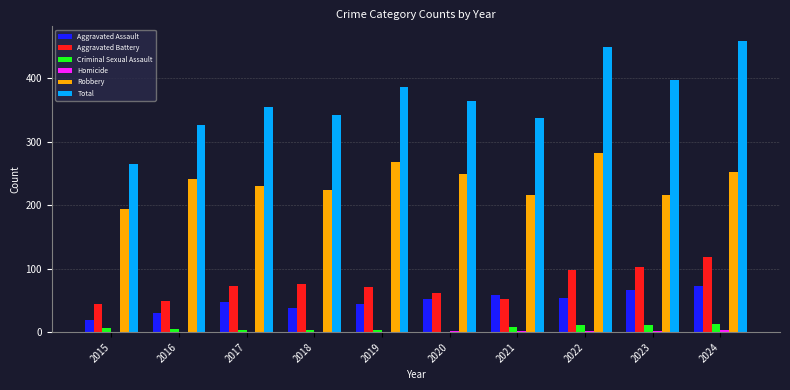

The value of Aggravated Assault at 2024 is 72. True or false?

True